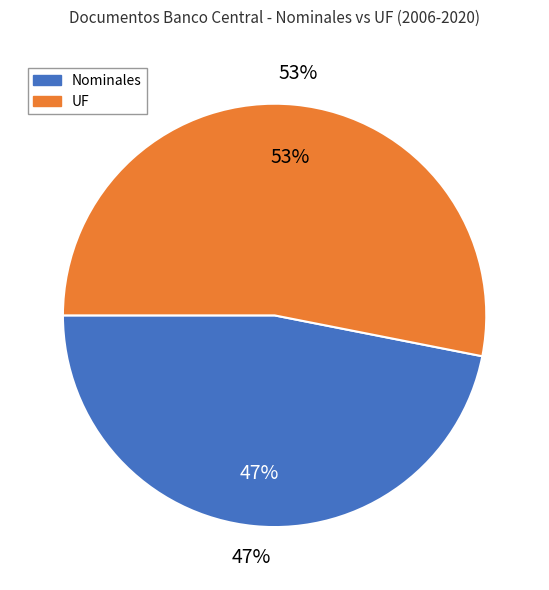

Is 2011 the majority of the pie?

No